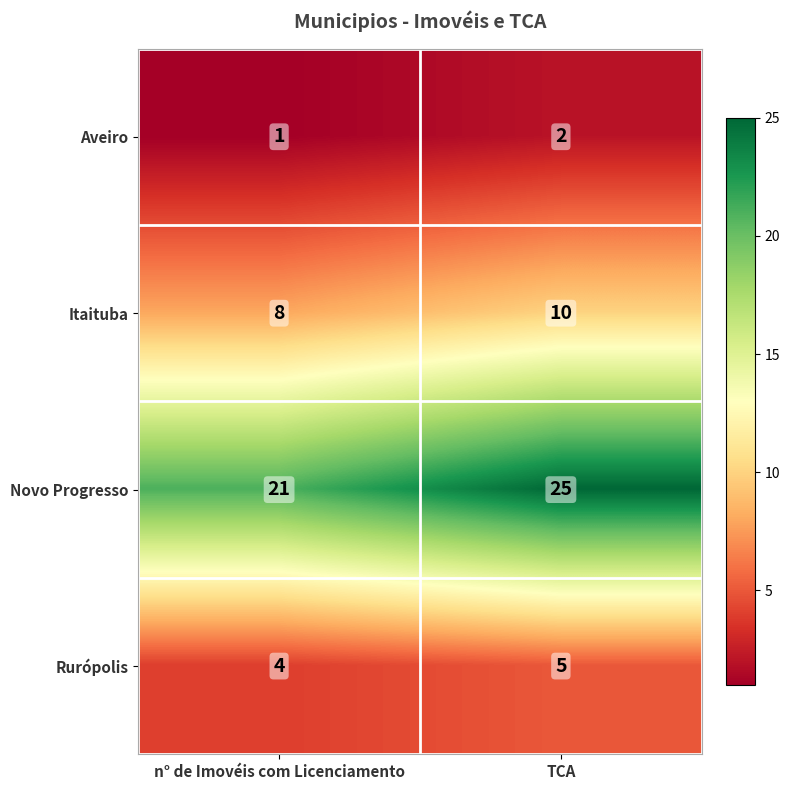

Which label corresponds to the smallest value in the chart?

n° de Imovéis com Licenciamento